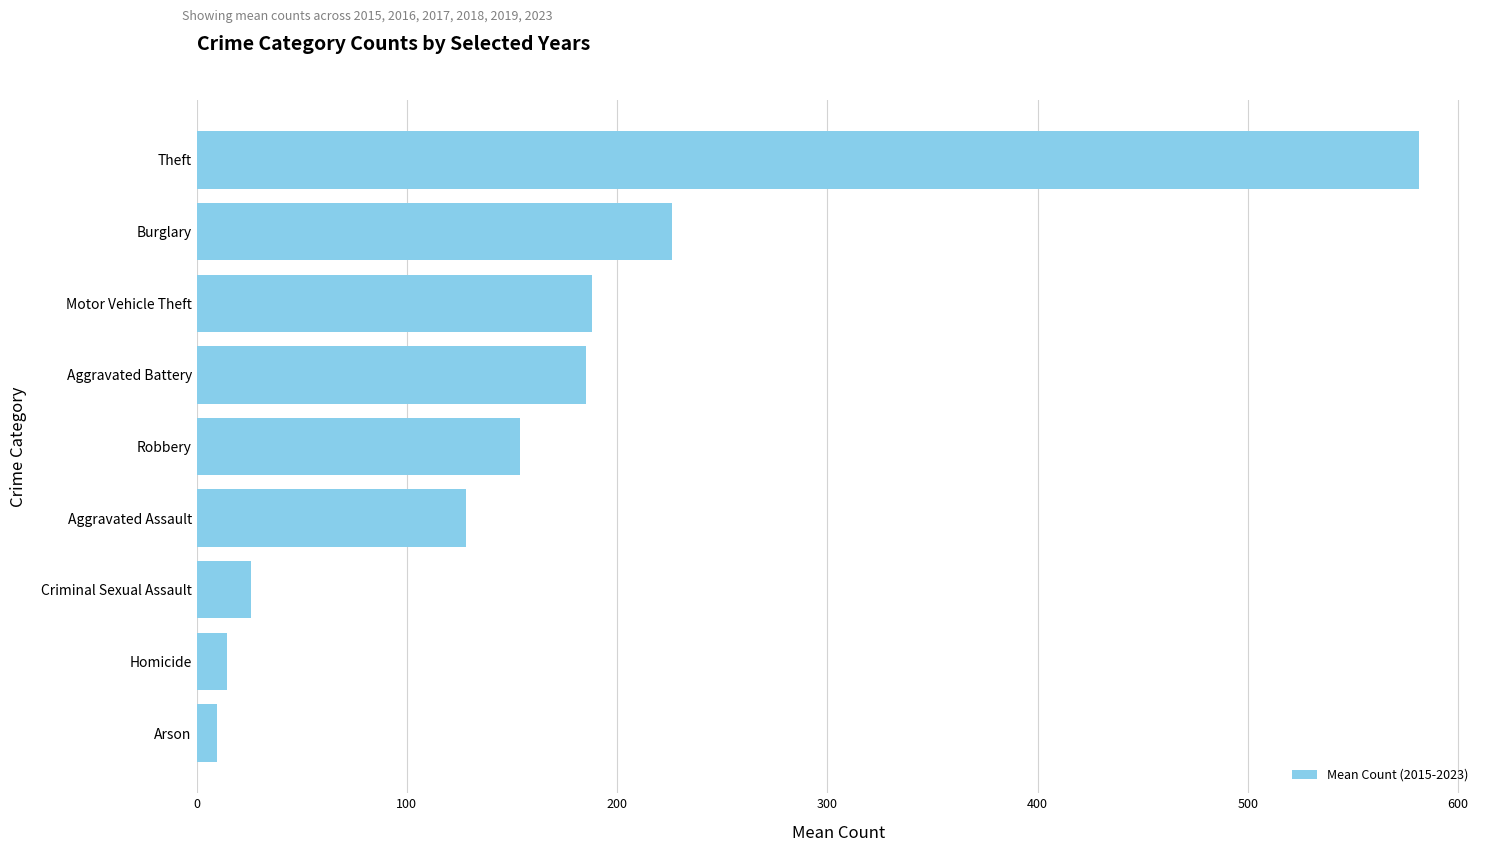

The value at Robbery is 261.2. True or false?

False